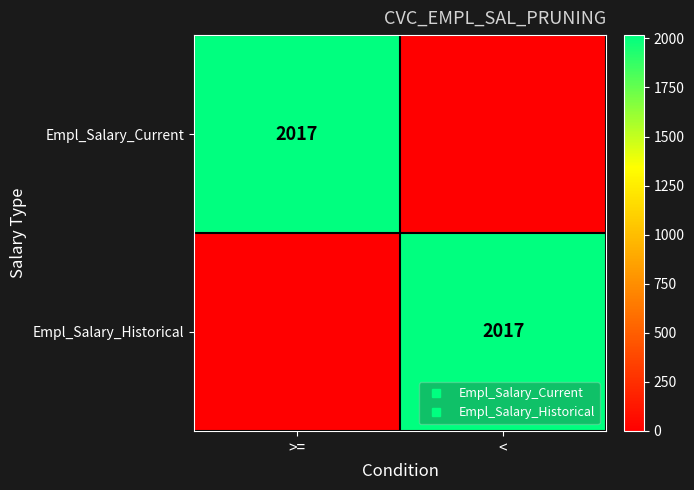

How many Empl_Salary_Current values are between 0 and 2017?

2